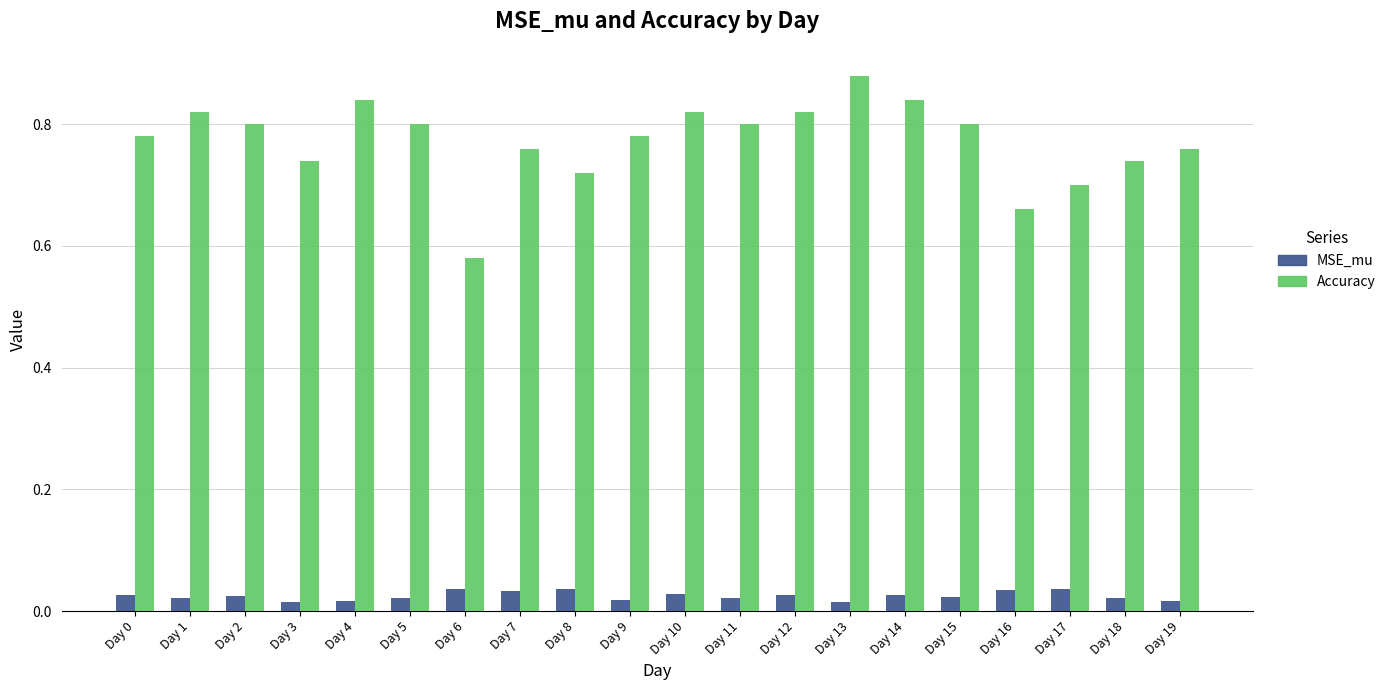

How many series are shown in this chart?

2